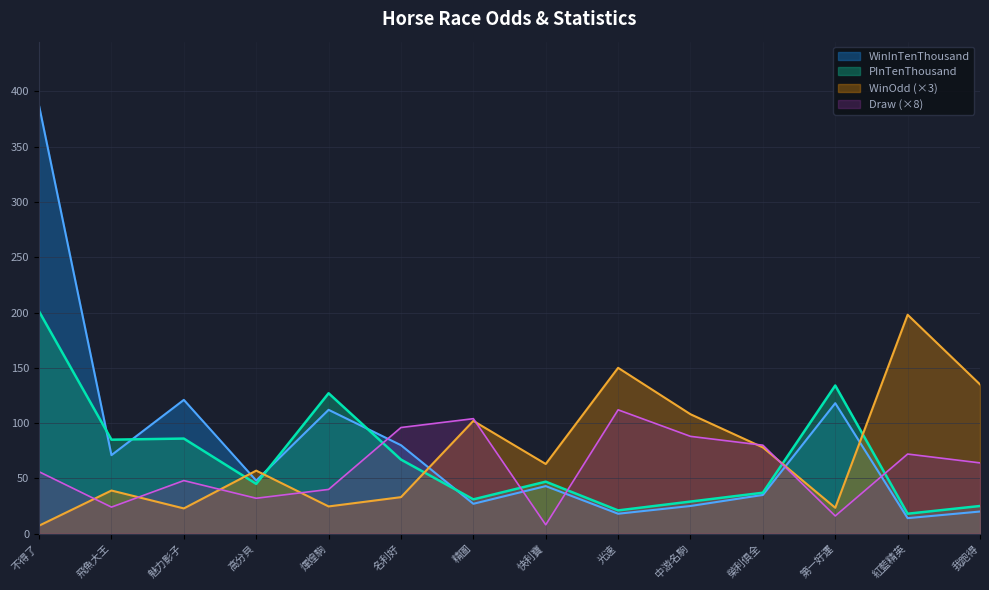

True or false: PInTenThousand has more than 0 points higher than both neighbors.

True